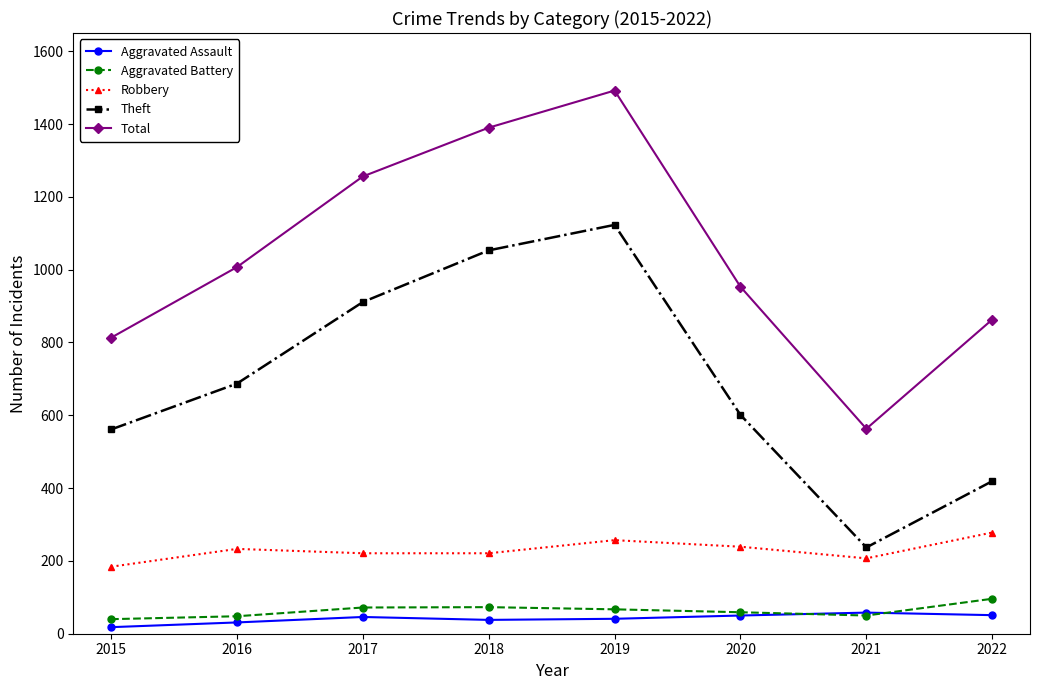

The Aggravated Battery series shows 48 at 2016. True or false?

True